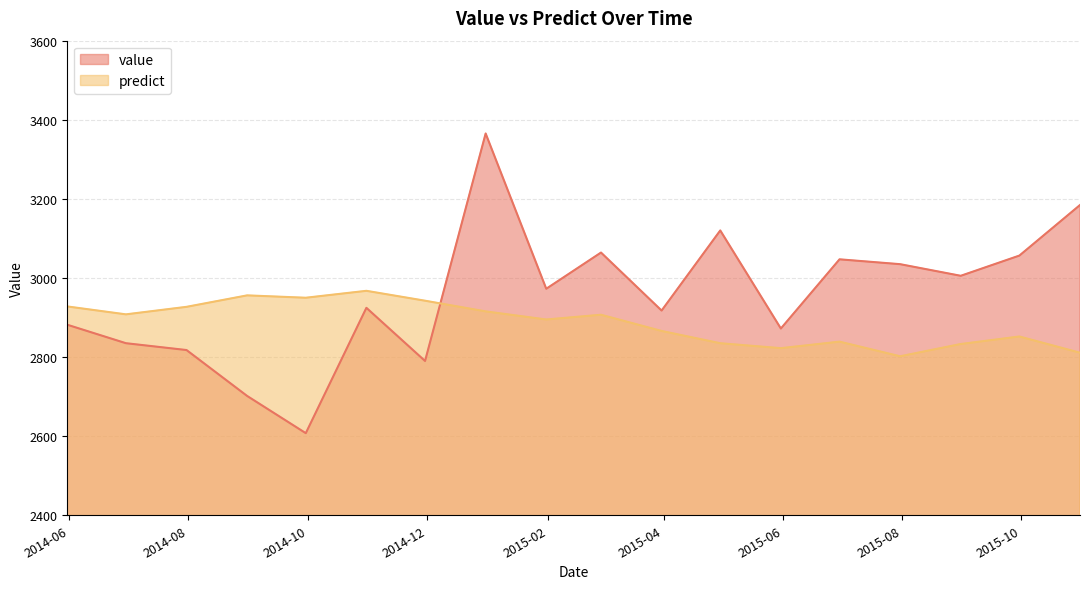

At which label does value reach its minimum?

2014-09-30